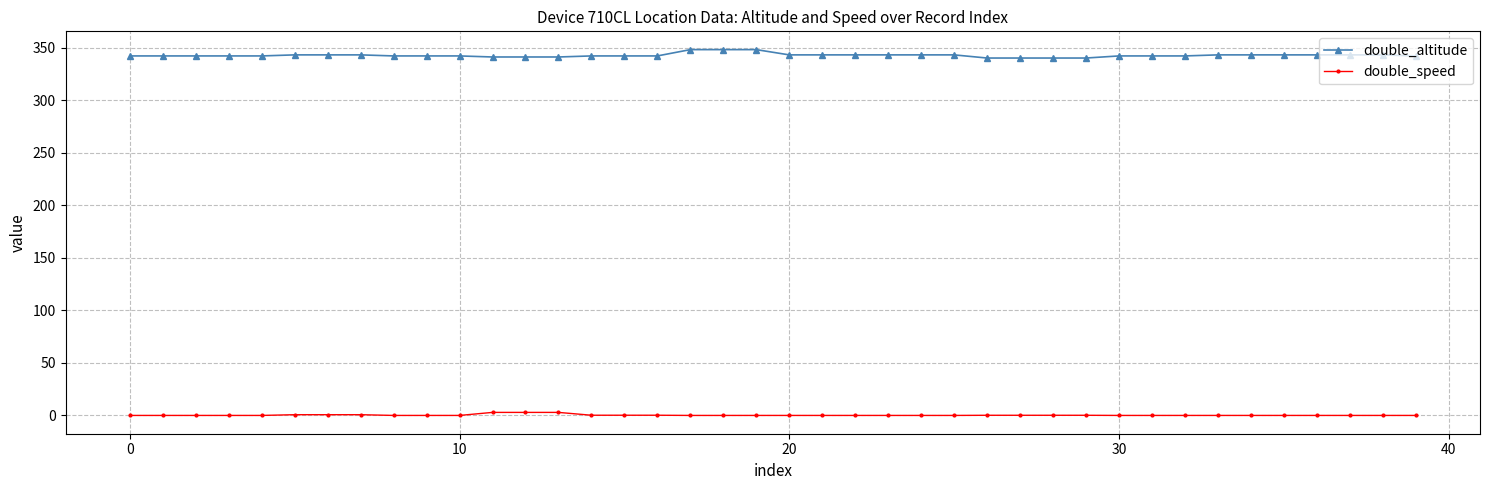

True or false: double_altitude and double_speed intersect in this chart.

False